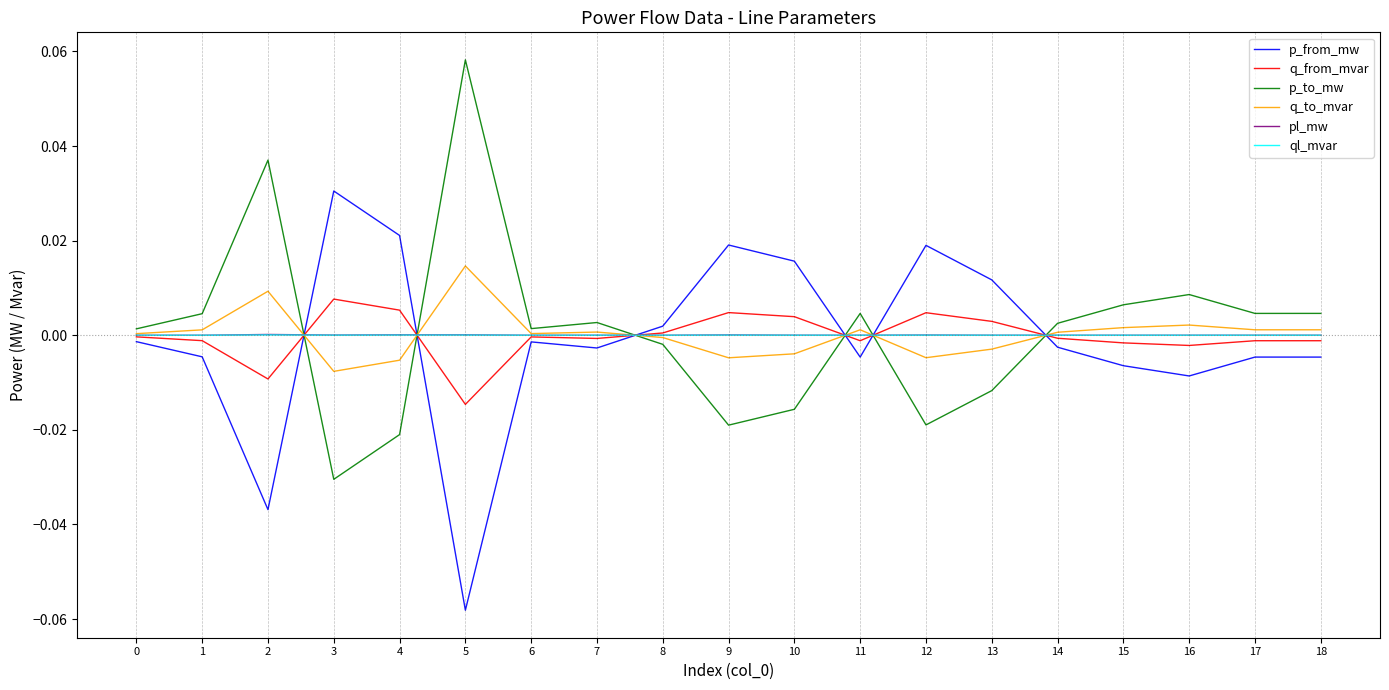

Does the chart display data point markers on the line(s)?

No